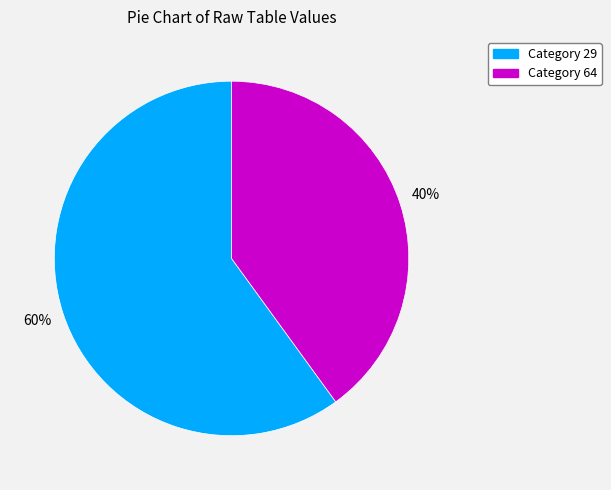

Count the number of slices in the pie.

2